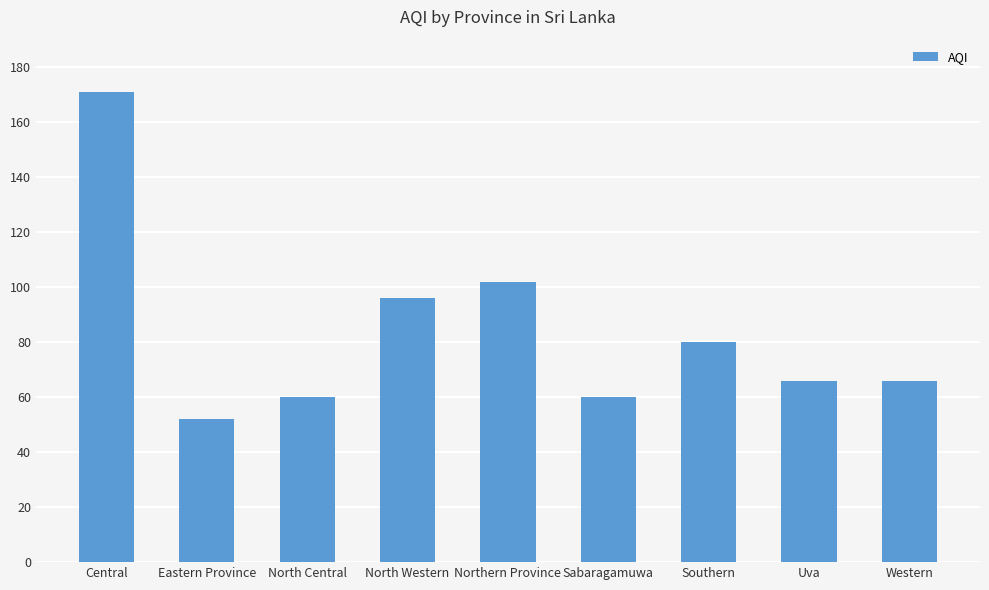

What is the sum of the values at Southern and North Central?

140